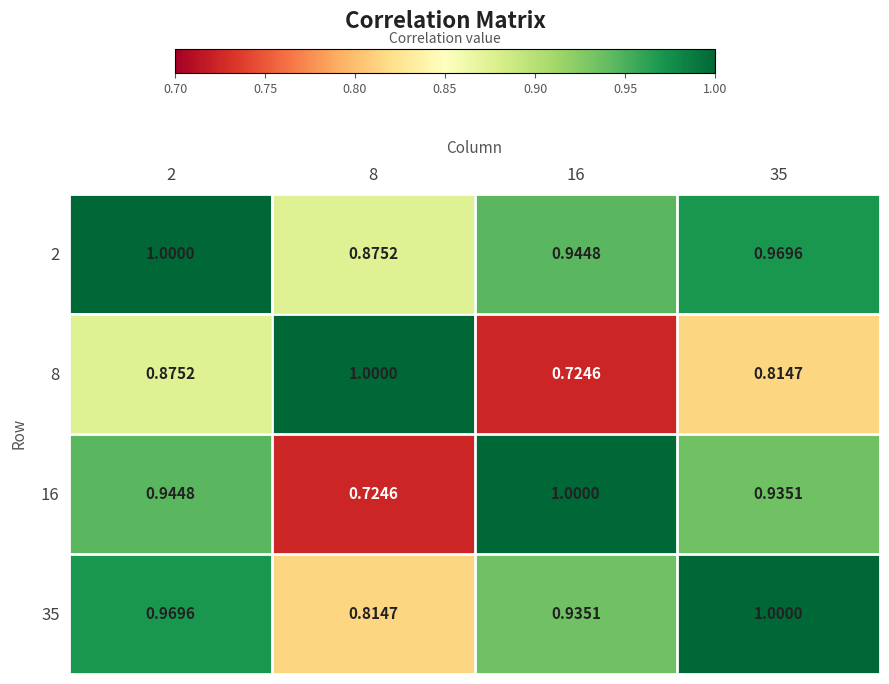

Is the value of 8 at 16 greater than the value of 2 at 35?

No